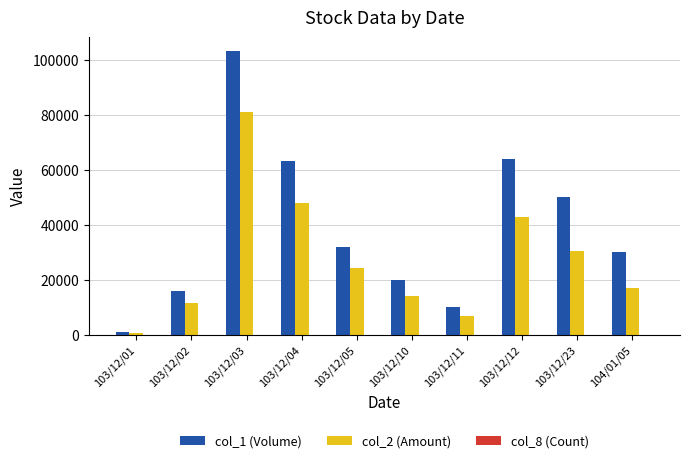

Are the bars horizontal?

No